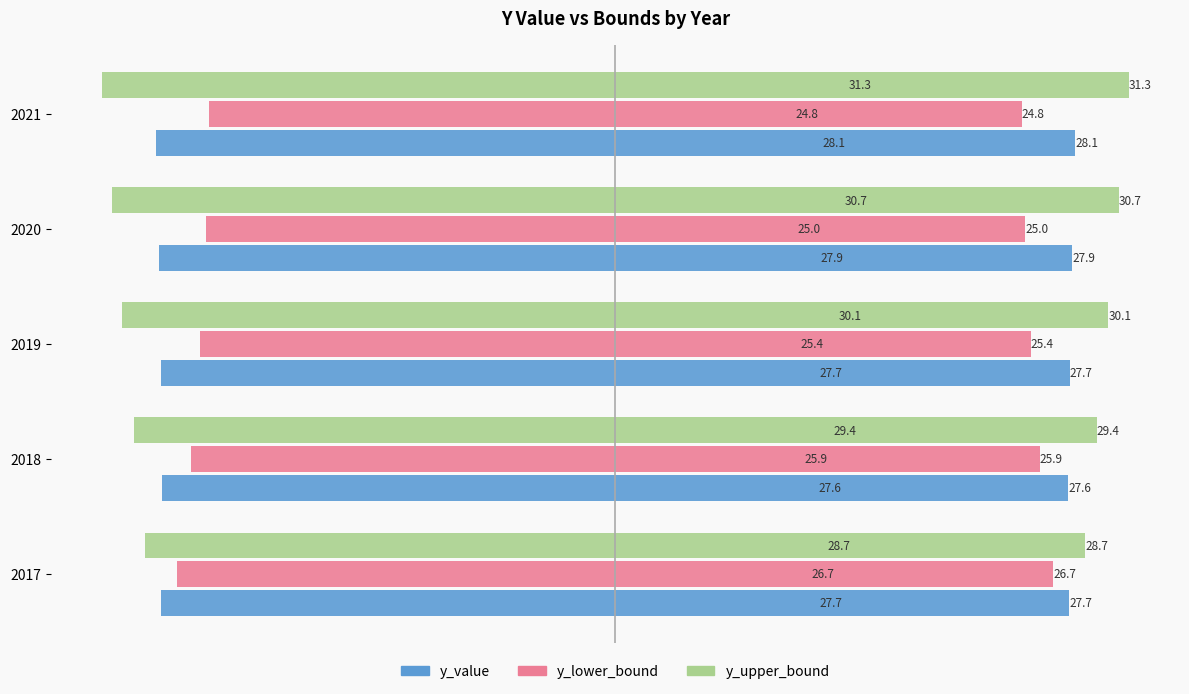

What is the spread (max minus min) of values at 2020?

5.7